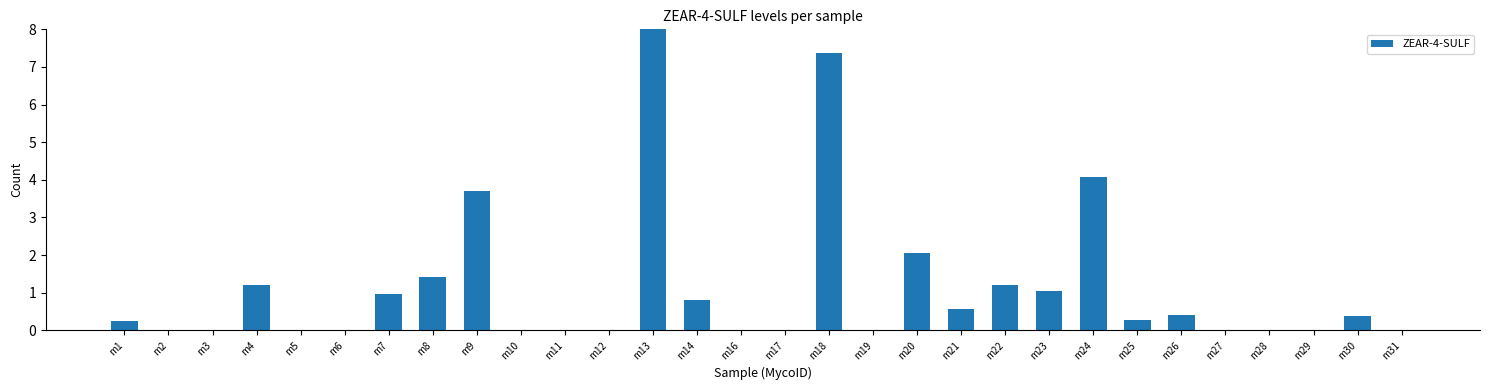

The chart shows a value of 0.0 at m3. True or false?

True